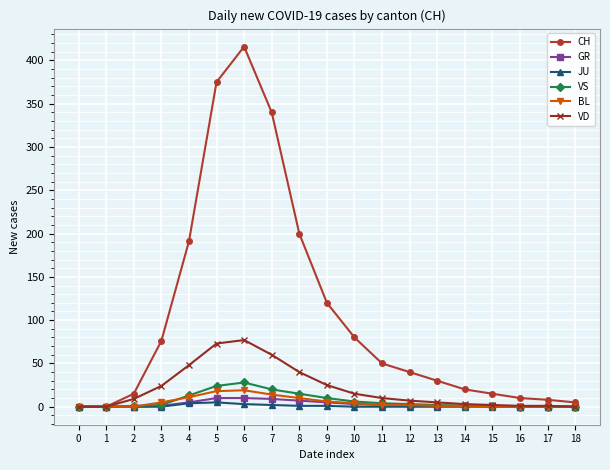

What is the difference between the maximum and minimum values in the BL series?

19